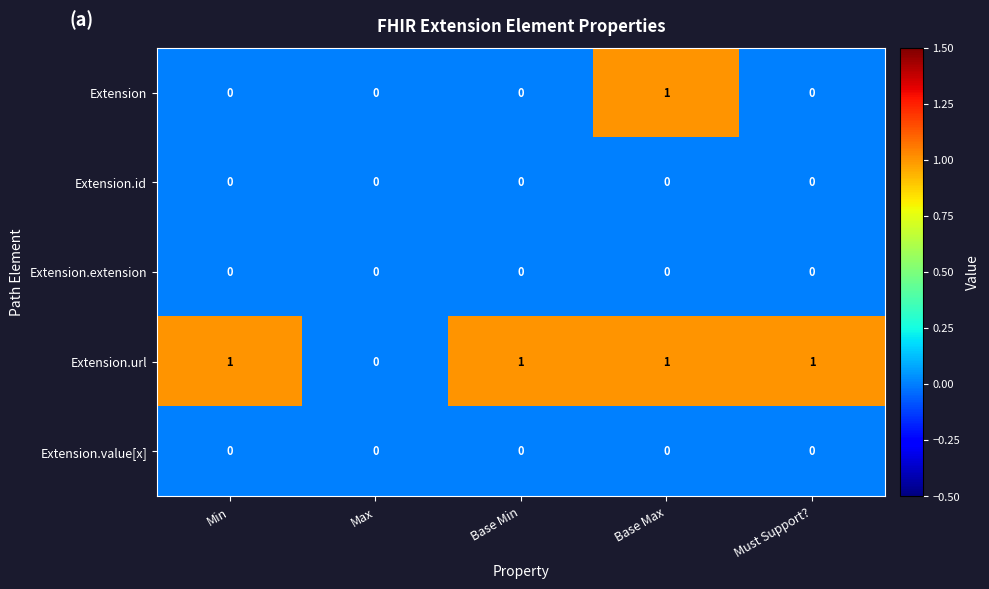

The value of Extension.value[x] at Min is 0. True or false?

True